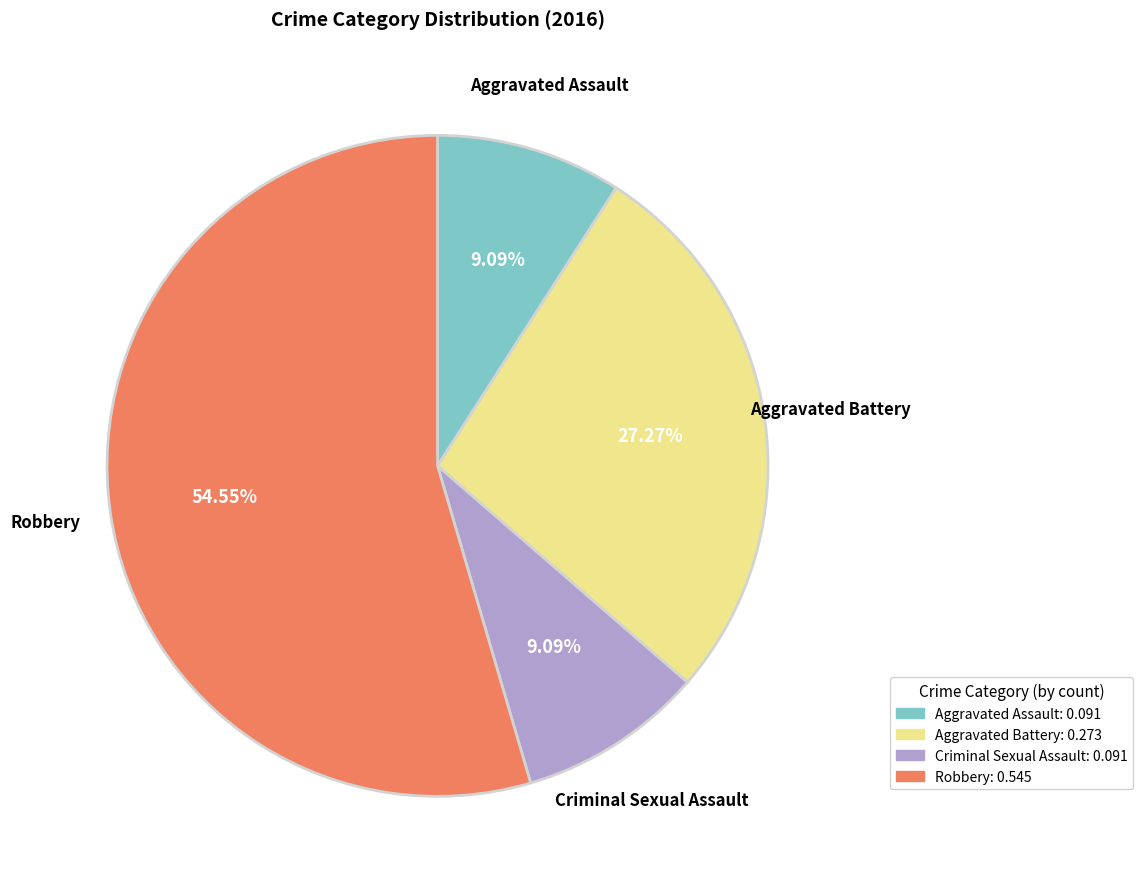

Which slice is the largest?

Robbery